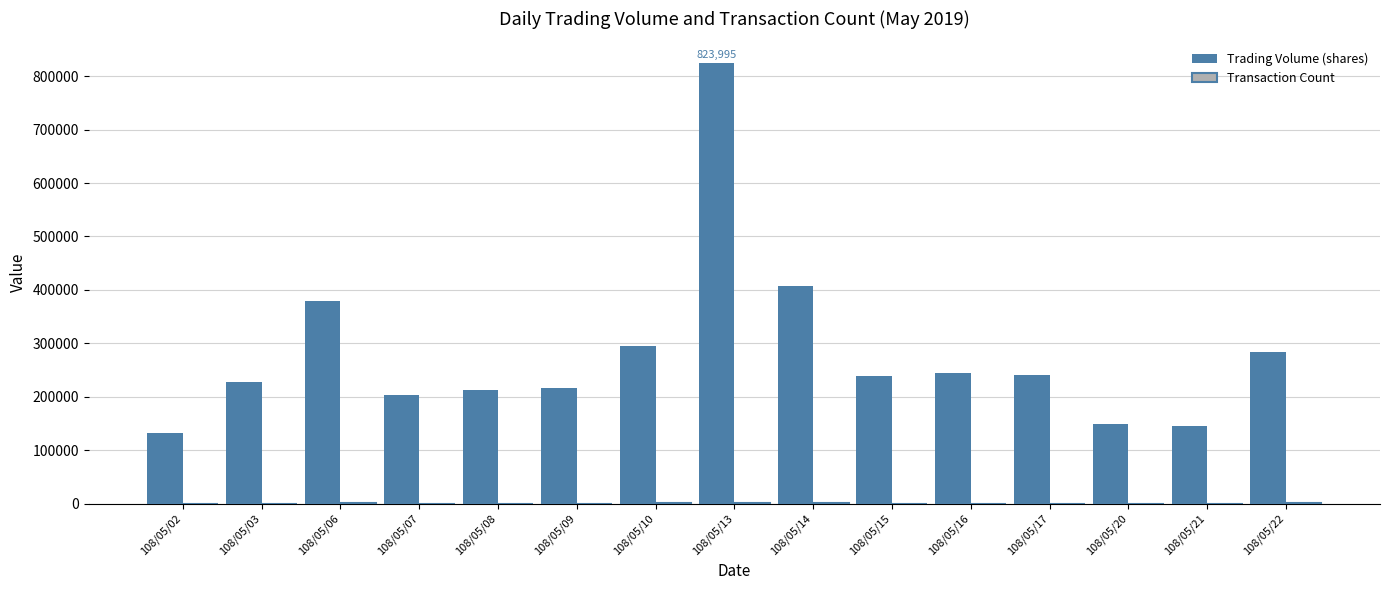

Which series changed the most between 108/05/03 and 108/05/10?

Trading Volume (shares)